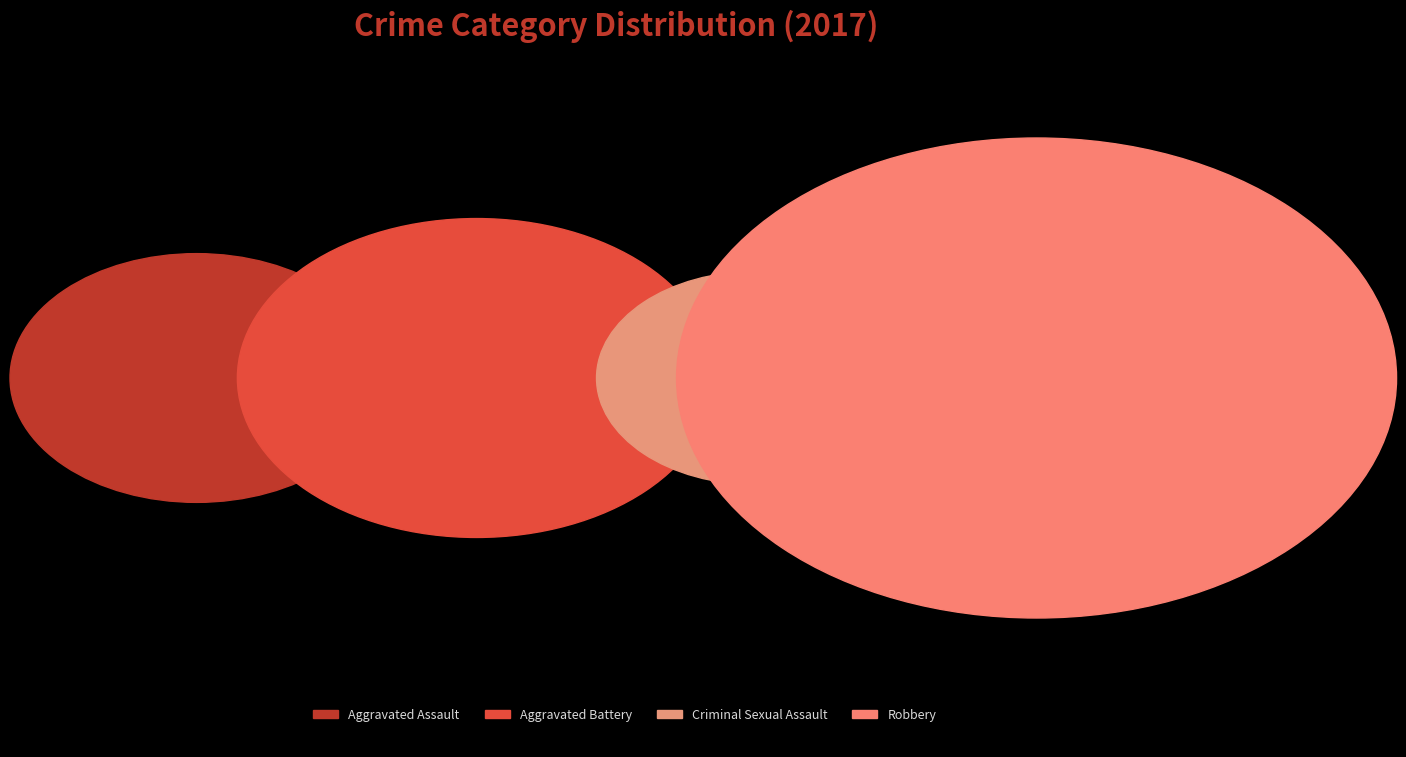

The Criminal Sexual Assault slice represents 4% of the pie. True or false?

True